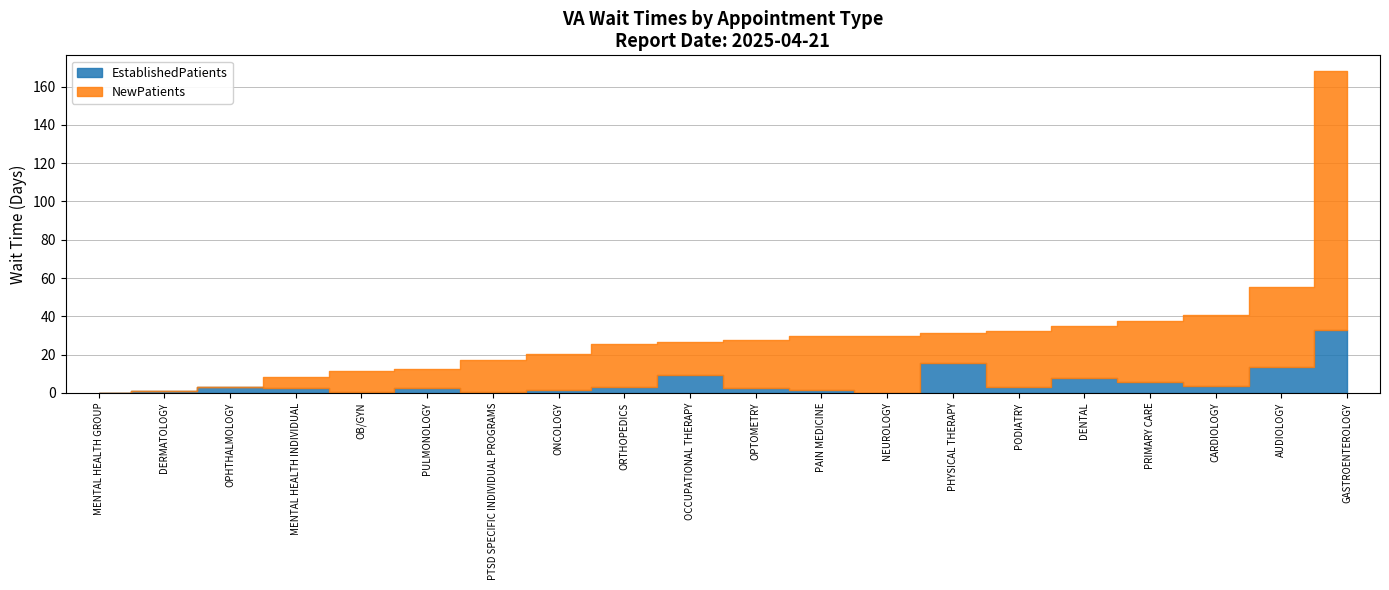

How many data points in EstablishedPatients are above 2?

13